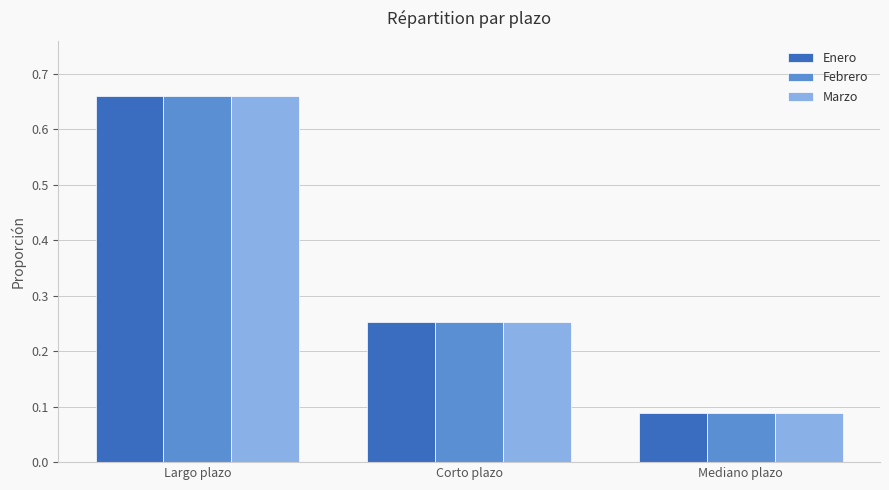

What is the sum of all Febrero values?

1.0